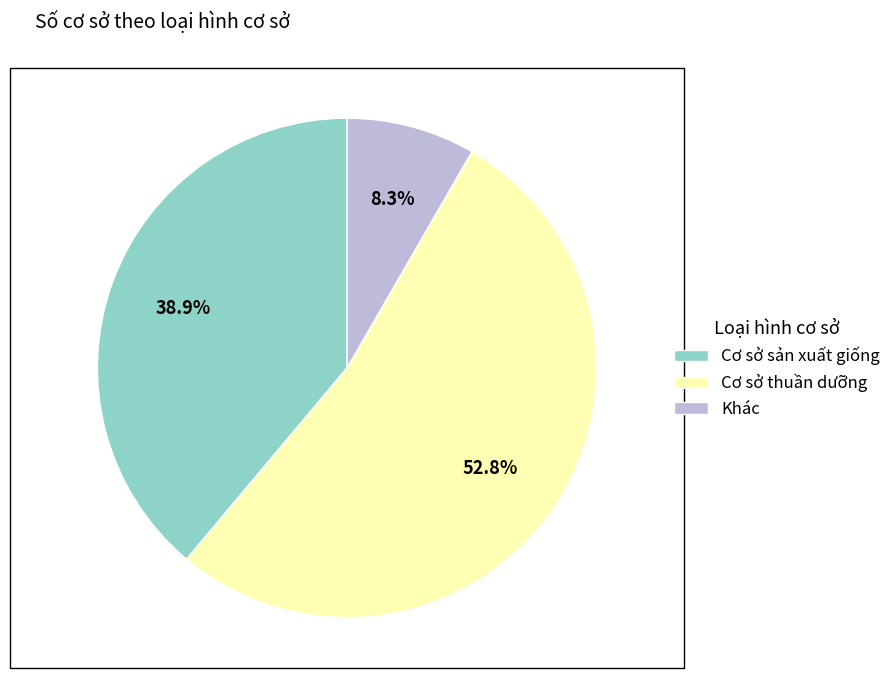

How many segments does this pie chart have?

3